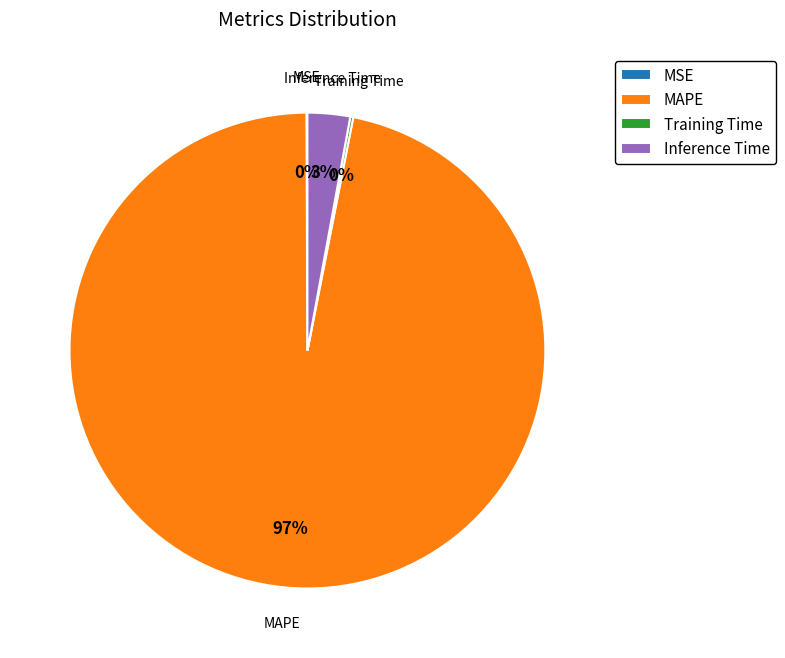

To the nearest percent, what is the difference between the largest and smallest slice percentages?

97%